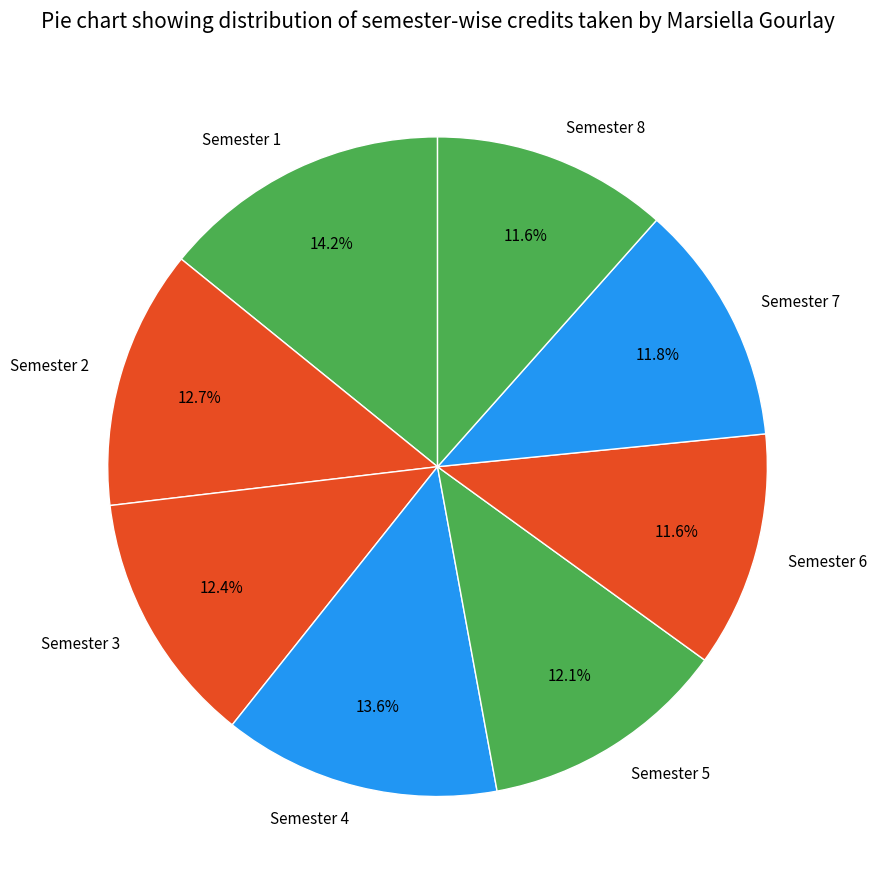

How many slices are in this pie chart?

8